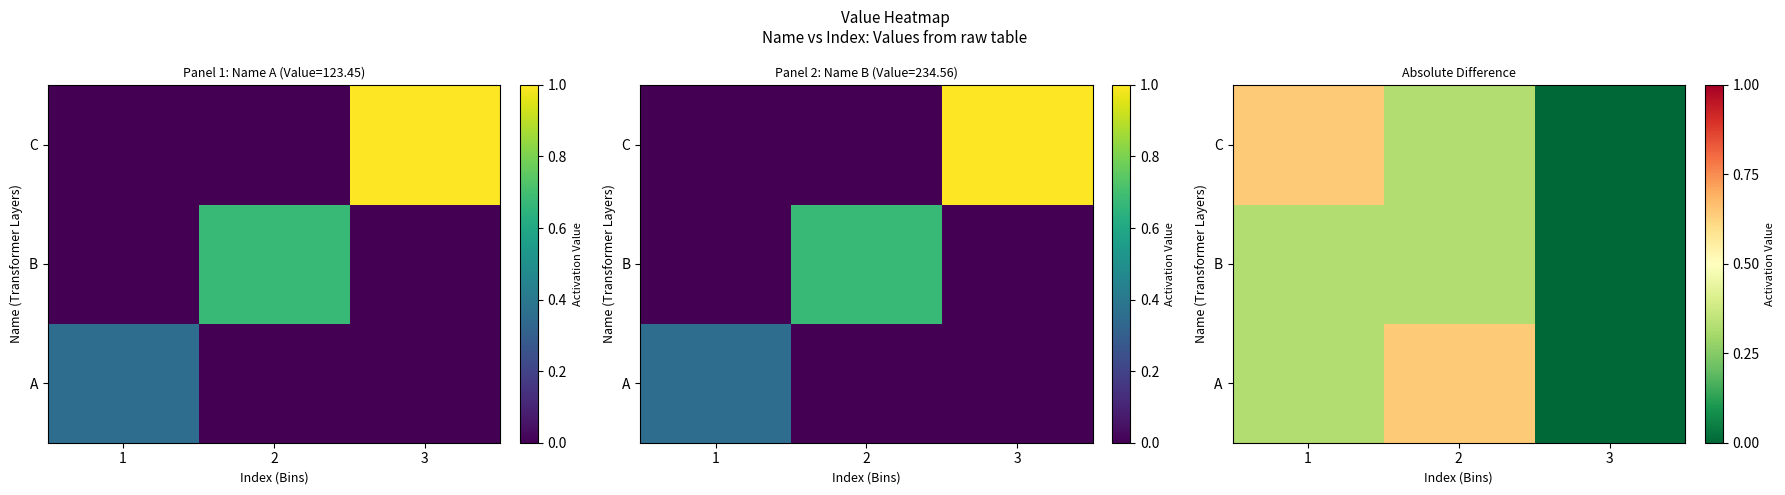

What is the approximate value of B at 2?

0.3